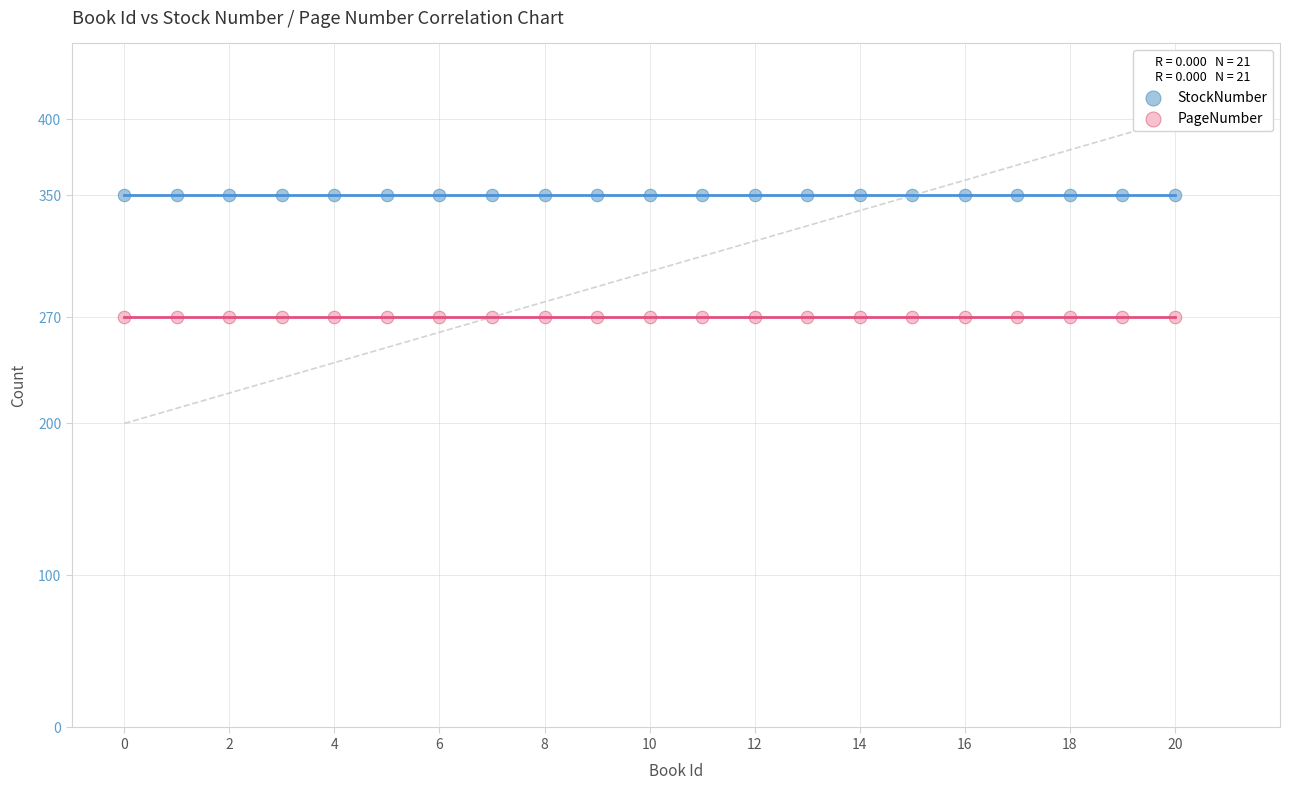

What are all the series names shown in the legend?

StockNumber, PageNumber